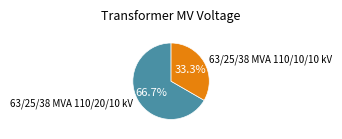

How much of the chart is everything except 63/25/38 MVA 110/10/10 kV?

66.7%